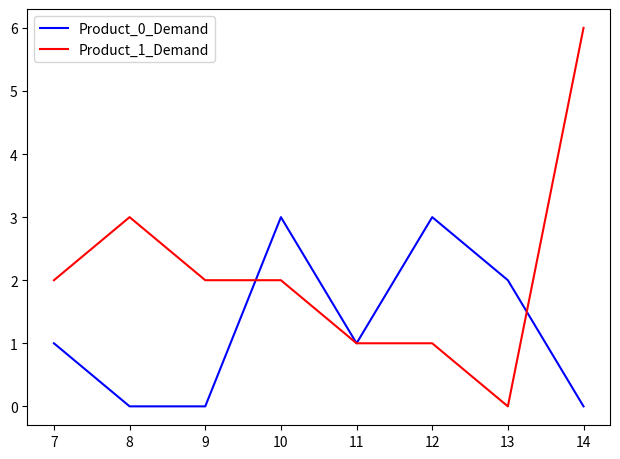

What is the greatest value displayed?

6